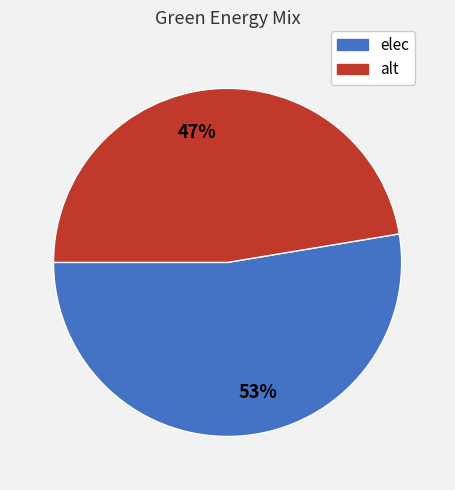

The 47% slice represents 47% of the pie. True or false?

True